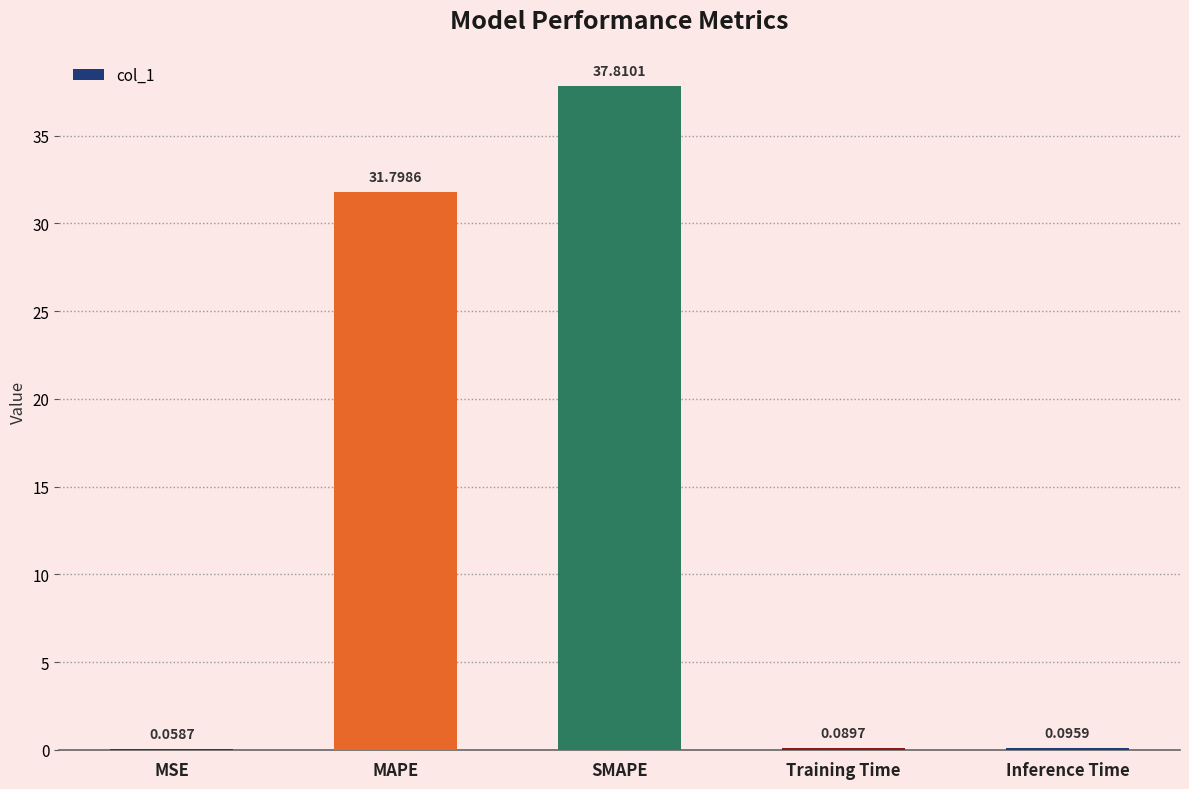

What is the change in value from MAPE to Training Time?

-31.7